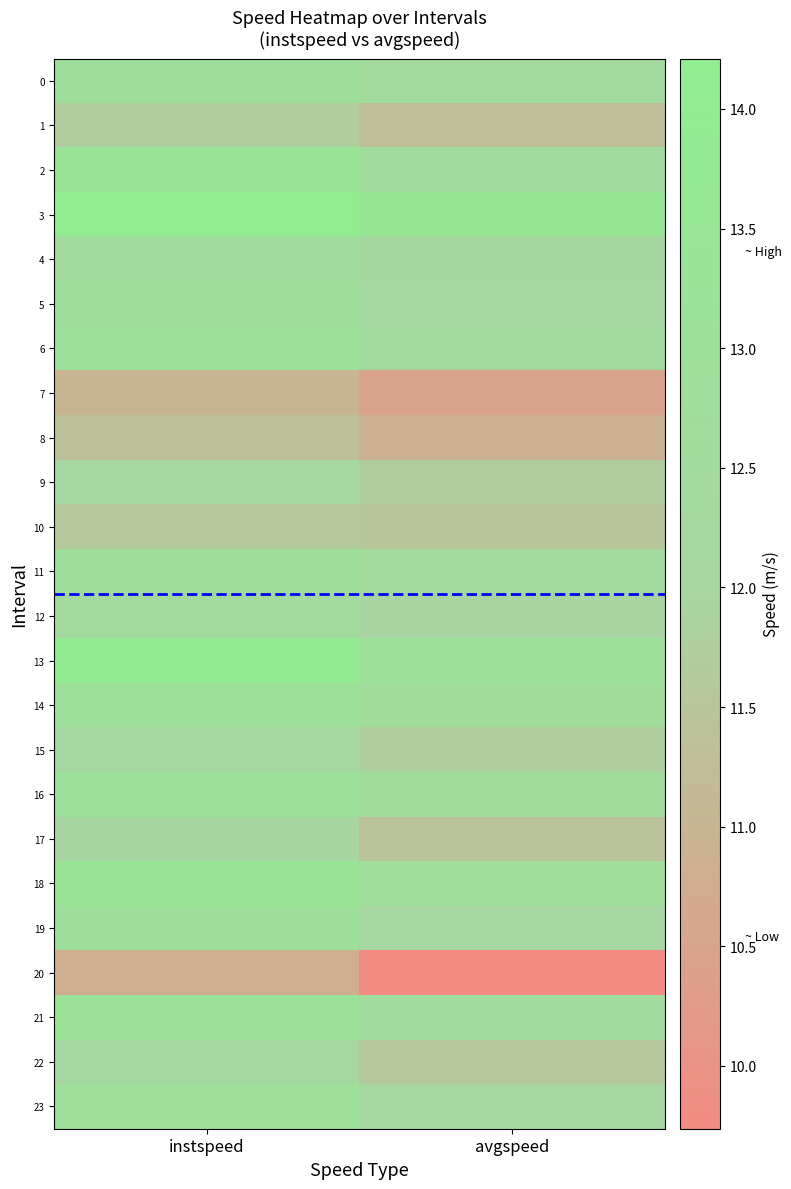

What is the difference between the highest and lowest values at avgspeed?

3.9